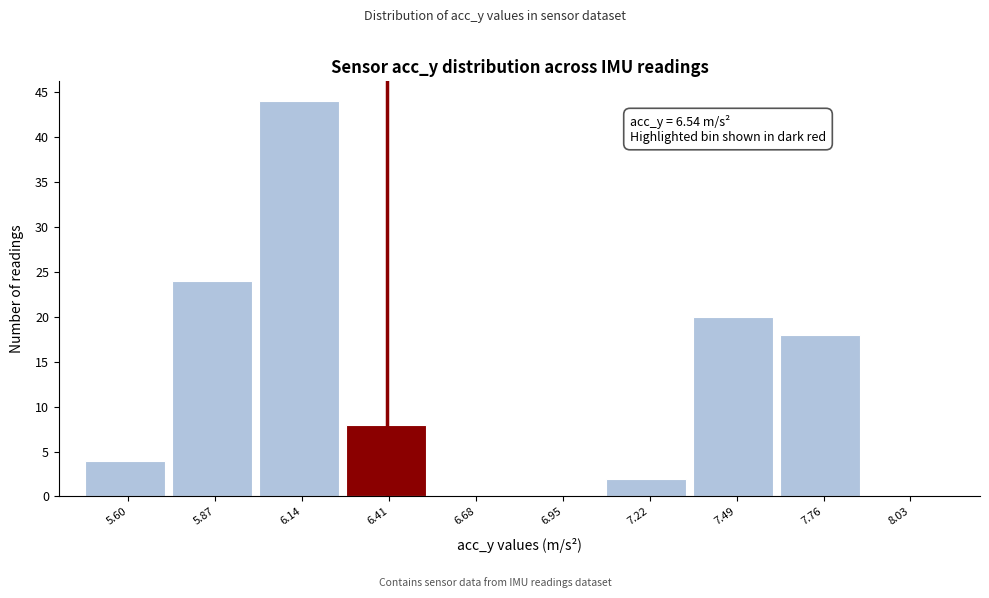

Reading right to left, what are all the values shown in this chart?

8.03=0	7.76=18	7.49=20	7.22=2	6.95=0	6.68=0	6.41=8	6.14=44	5.87=24	5.60=4